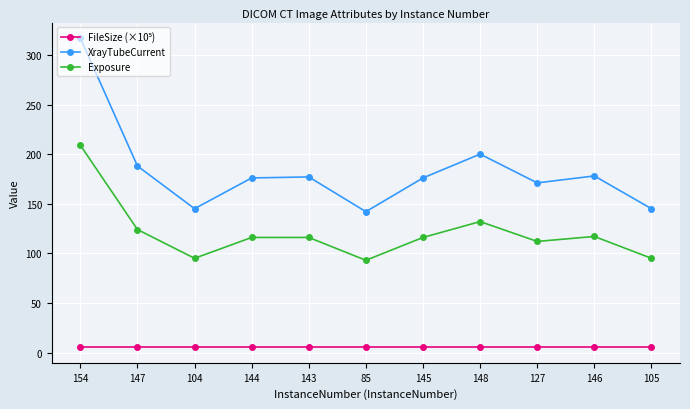

What is the difference between the maximum and minimum values in the Exposure series?

116.0